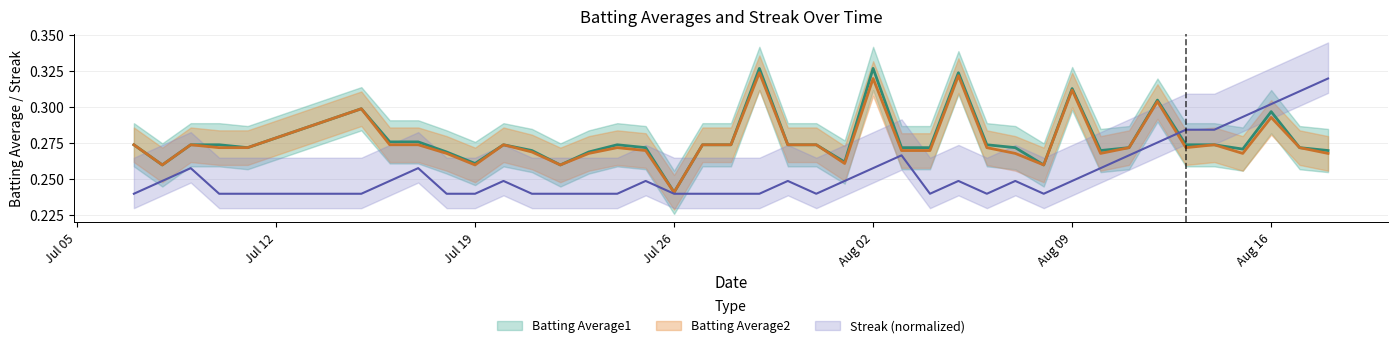

Is it true that Batting Average1 equals 0.2 at Jul 05?

False